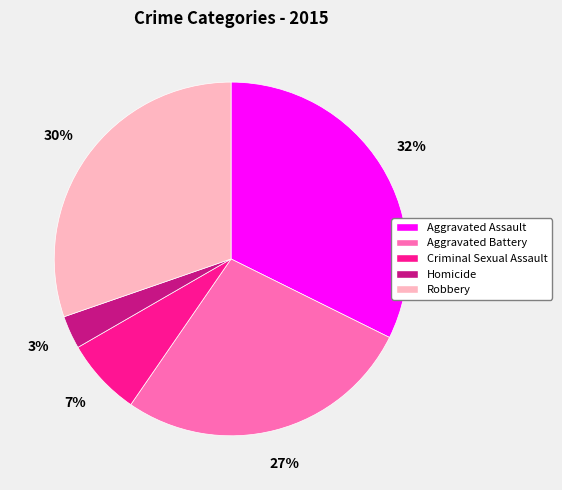

What is the ratio of the value at Robbery to the value at Homicide?

10.0